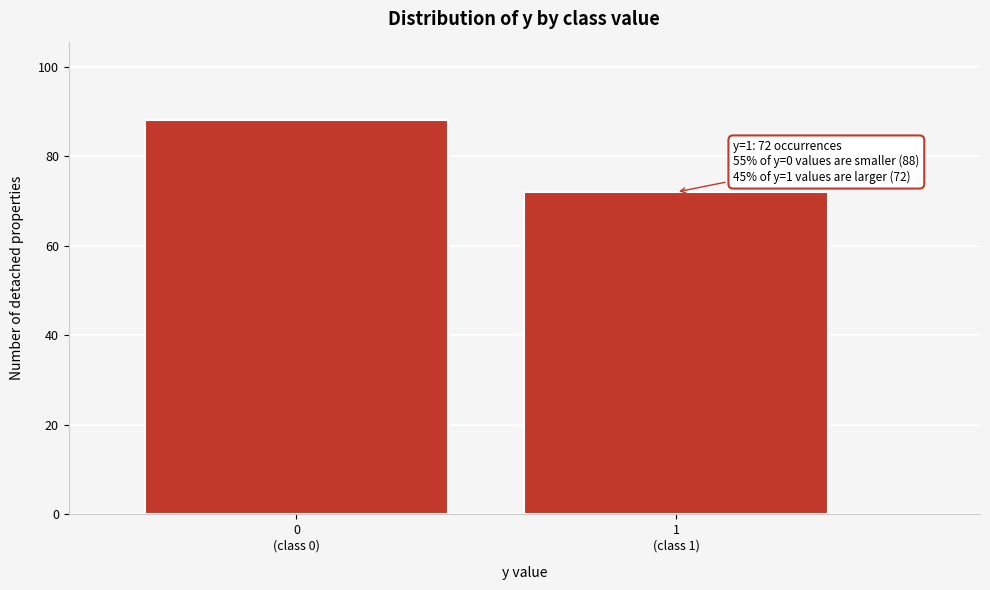

Reading right to left, transcribe all the data shown in this chart.

72	88